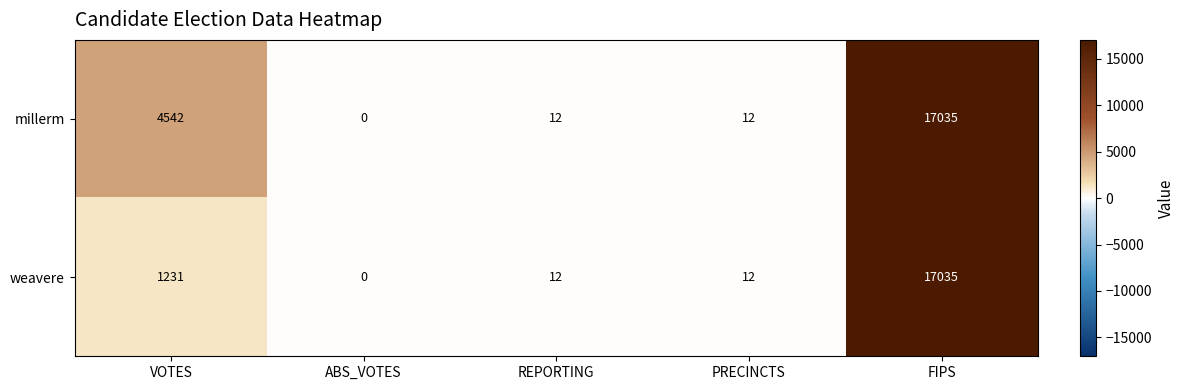

List the series in order of their overall mean, highest first.

millerm, weavere